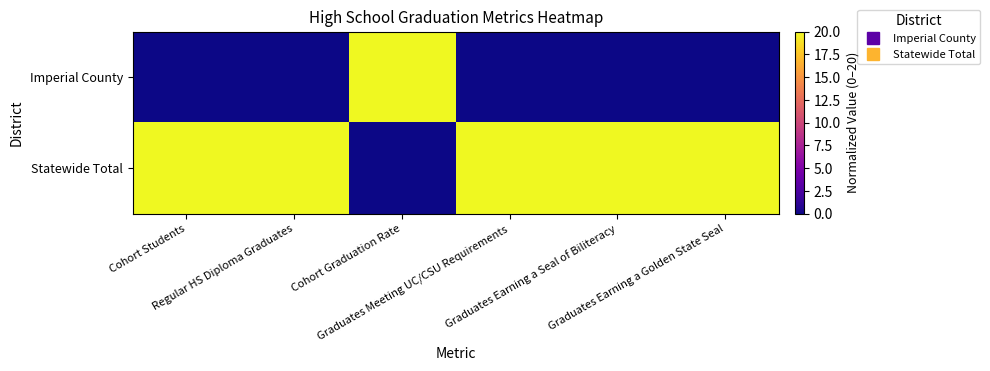

Reading right to left, transcribe all the data shown in this chart.

Imperial County: Graduates Earning a Golden State Seal=0	Graduates Earning a Seal of Biliteracy=0	Graduates Meeting UC/CSU Requirements=0	Cohort Graduation Rate=20	Regular HS Diploma Graduates=0	Cohort Students=0
Statewide Total: Graduates Earning a Golden State Seal=20	Graduates Earning a Seal of Biliteracy=20	Graduates Meeting UC/CSU Requirements=20	Cohort Graduation Rate=0	Regular HS Diploma Graduates=20	Cohort Students=20